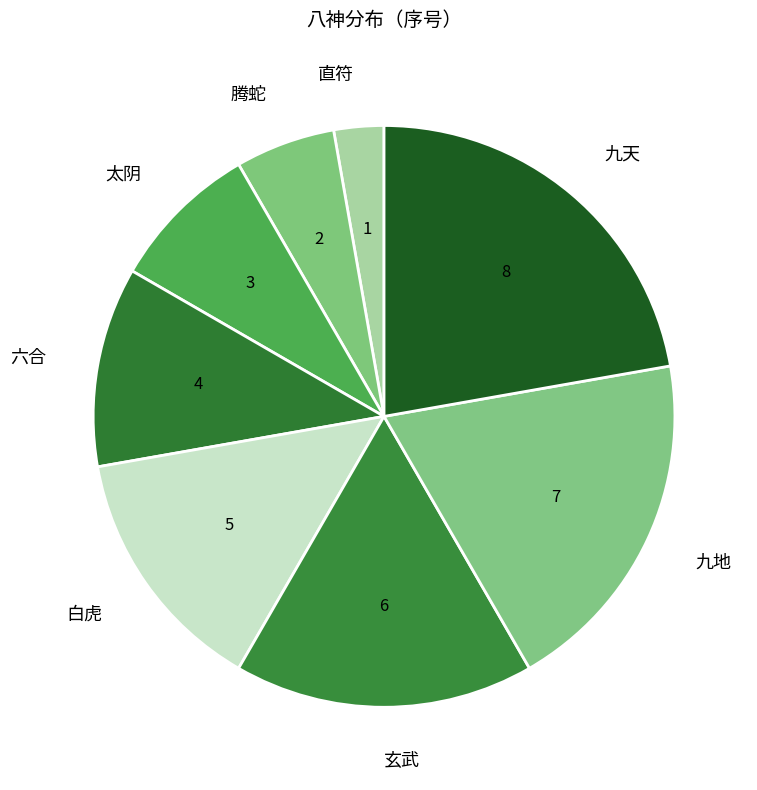

What is the largest slice in the pie chart?

九天